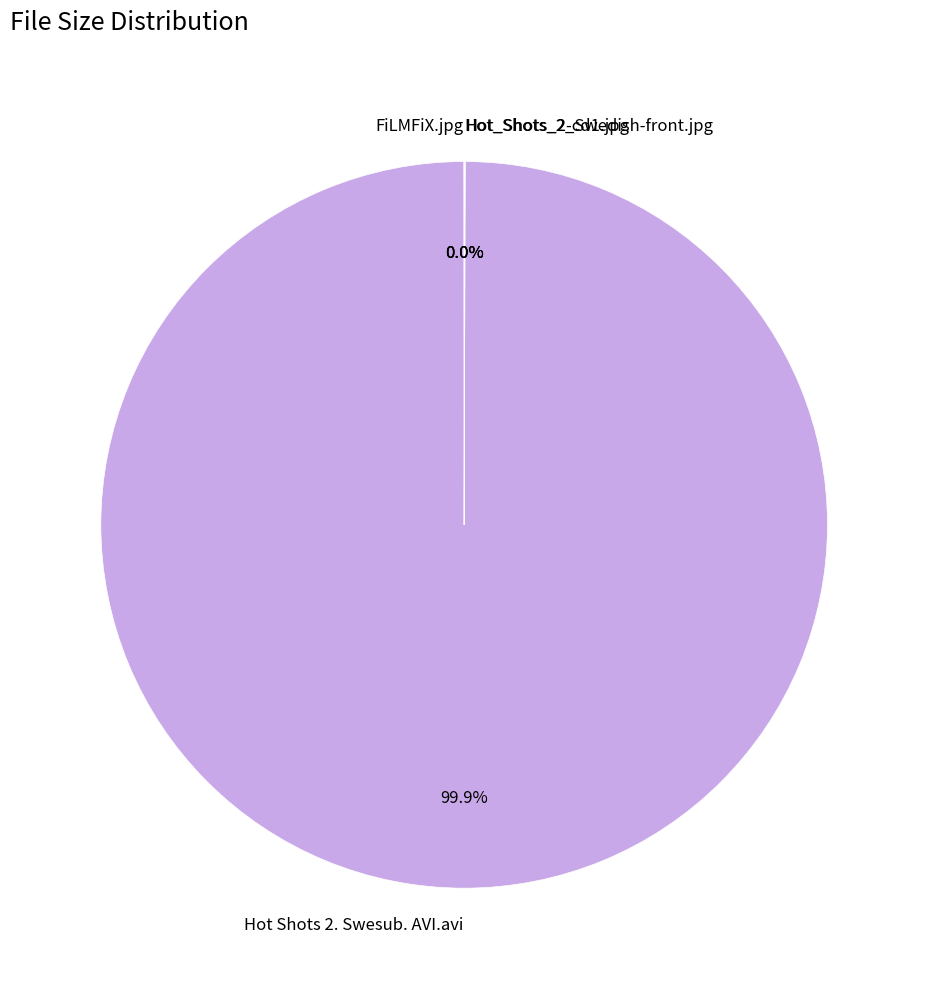

What is the majority slice?

Hot Shots 2. Swesub. AVI.avi